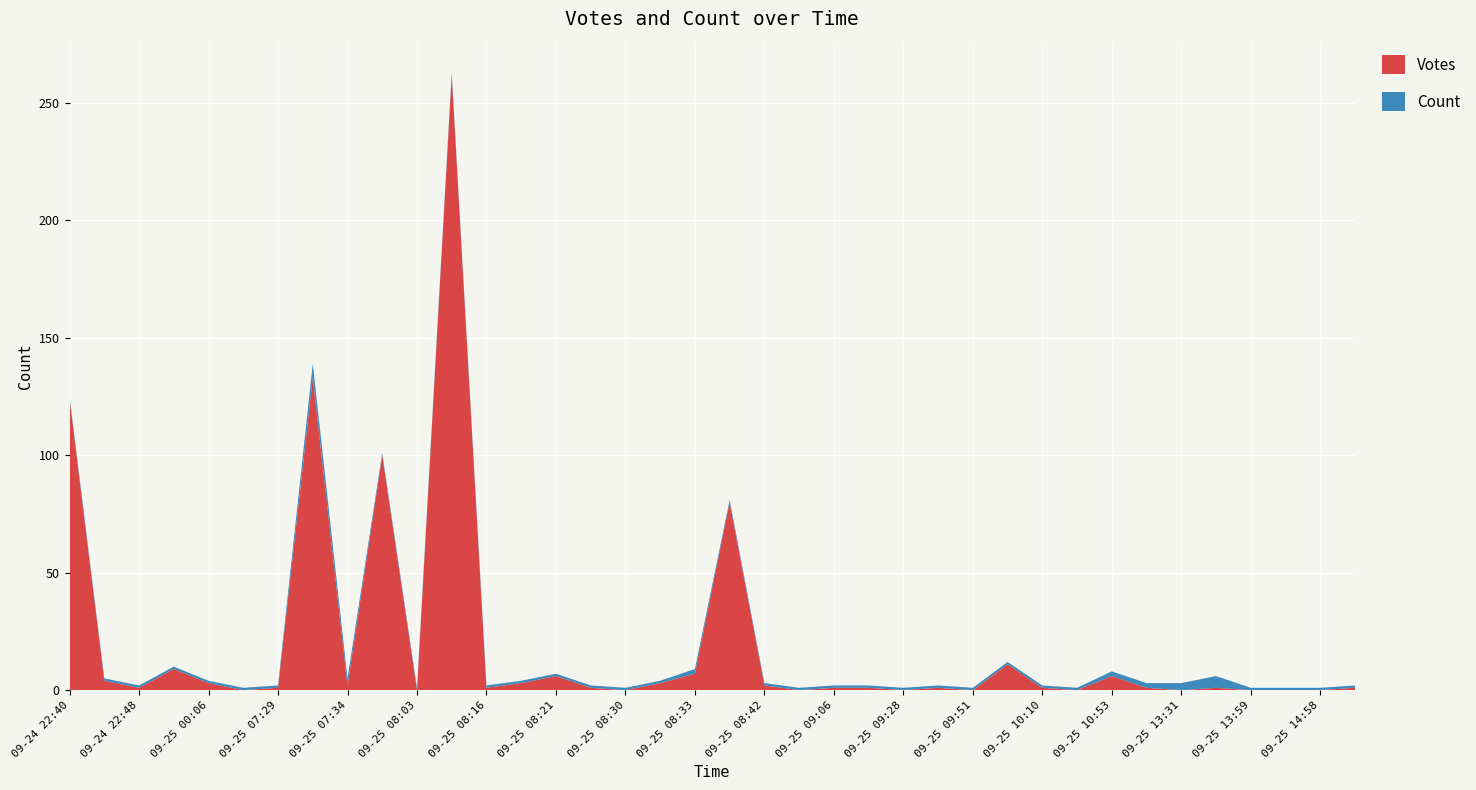

Reading left to right, what are all the values shown in this chart?

Votes: 124	4	1	9	3	0	1	133	2	100	0	262	1	3	6	1	0	3	7	80	2	0	1	1	0	1	0	11	1	0	6	1	0	1	0	0	0	1
Count: 1	1	1	1	1	1	1	6	3	1	1	1	1	1	1	1	1	1	2	1	1	1	1	1	1	1	1	1	1	1	2	2	3	5	1	1	1	1